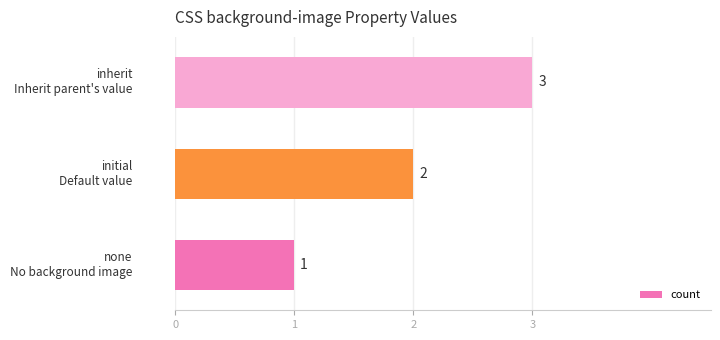

Count the values in the range 1 to 3.

3